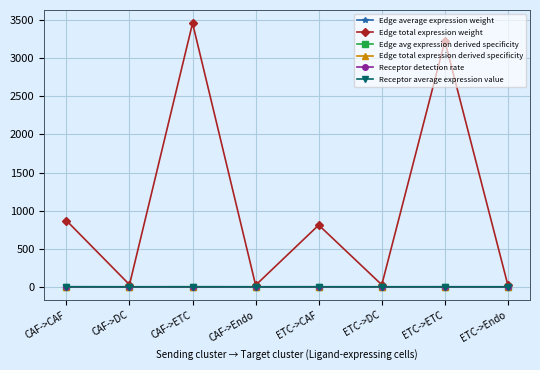

Which label corresponds to the largest value in the chart?

CAF->ETC